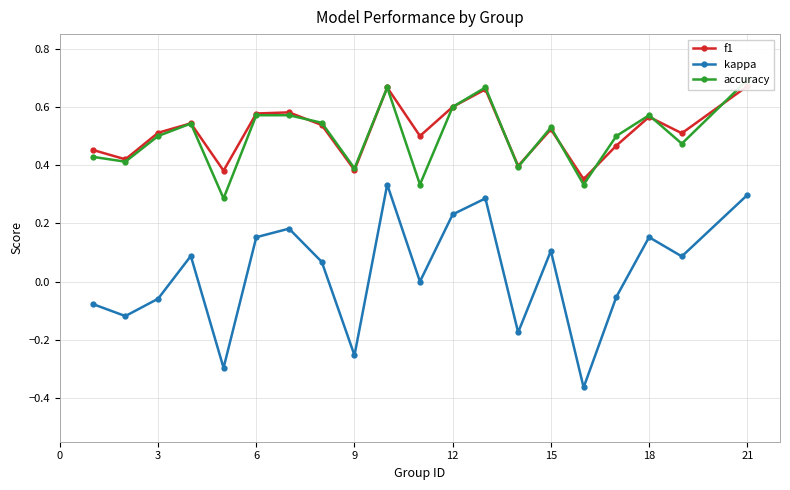

In kappa, how many points are lower than both neighbors (excluding endpoints)?

7